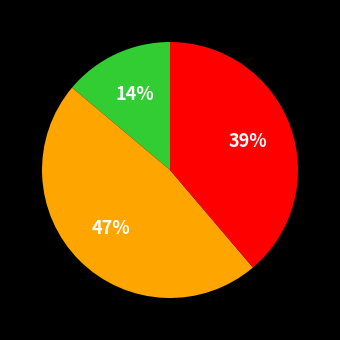

To the nearest percent, what is the average slice percentage?

33%